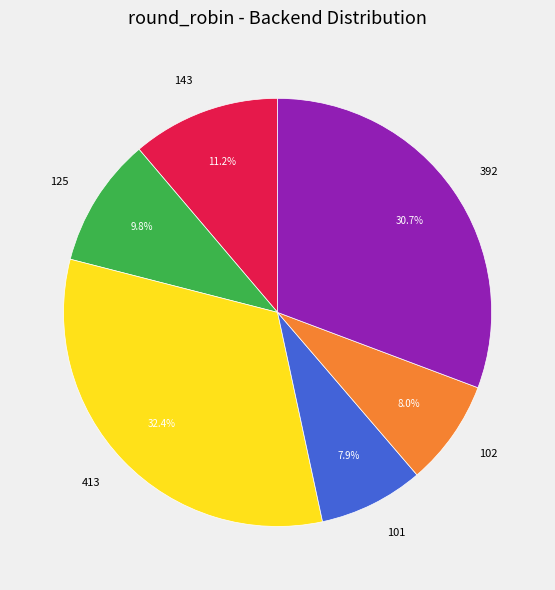

What is the ratio of the value at 125 to the value at 143?

0.9